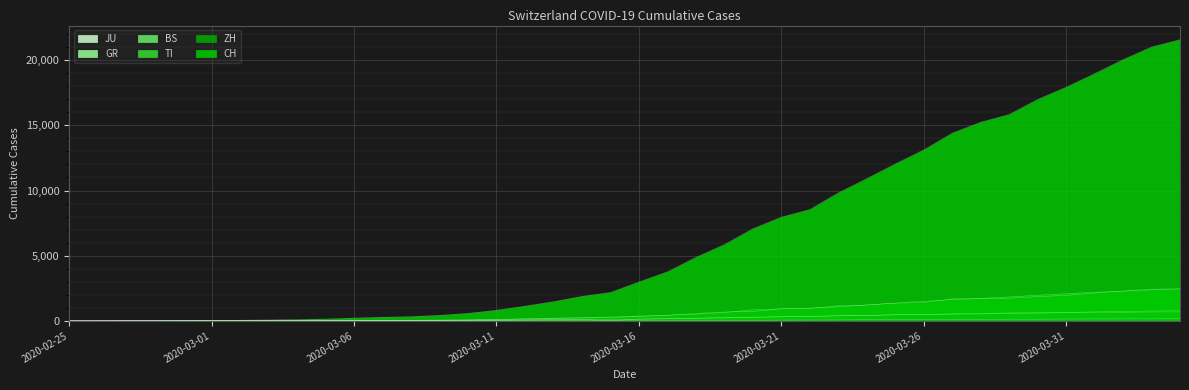

True or false: TI has a value of 1638 at 2020-03-22.

False